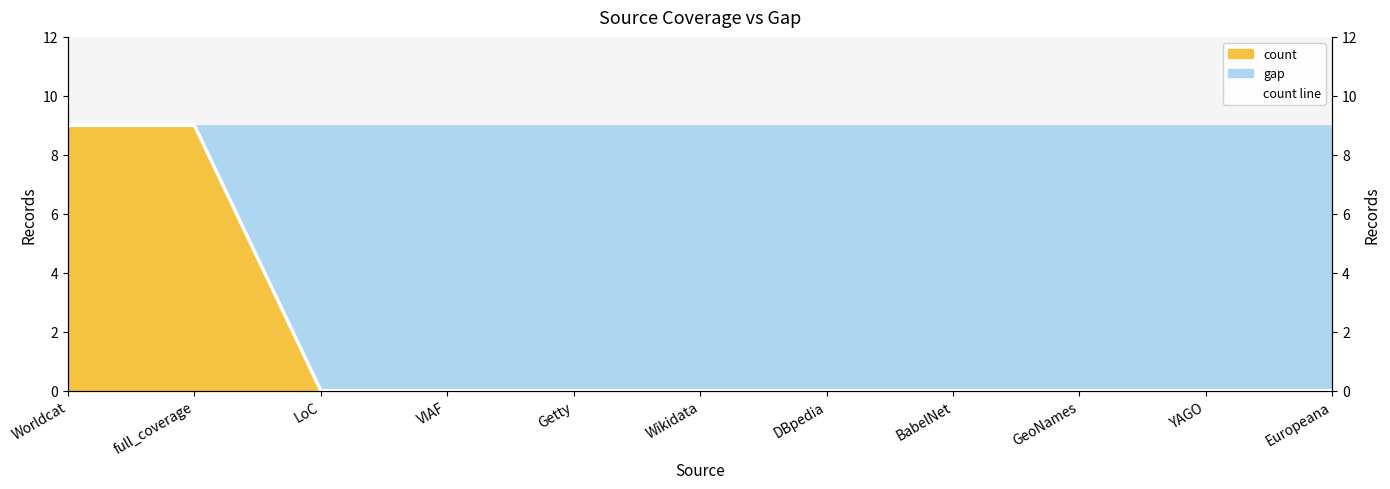

What is the label of the 2nd point from the right?

YAGO